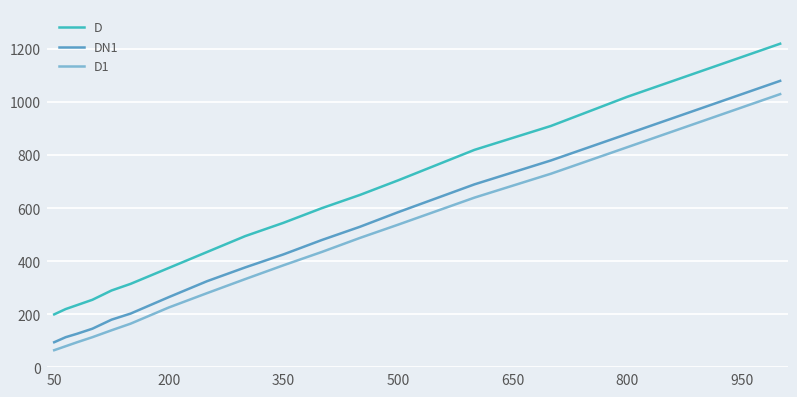

What is the lowest value of the D1 series?

65